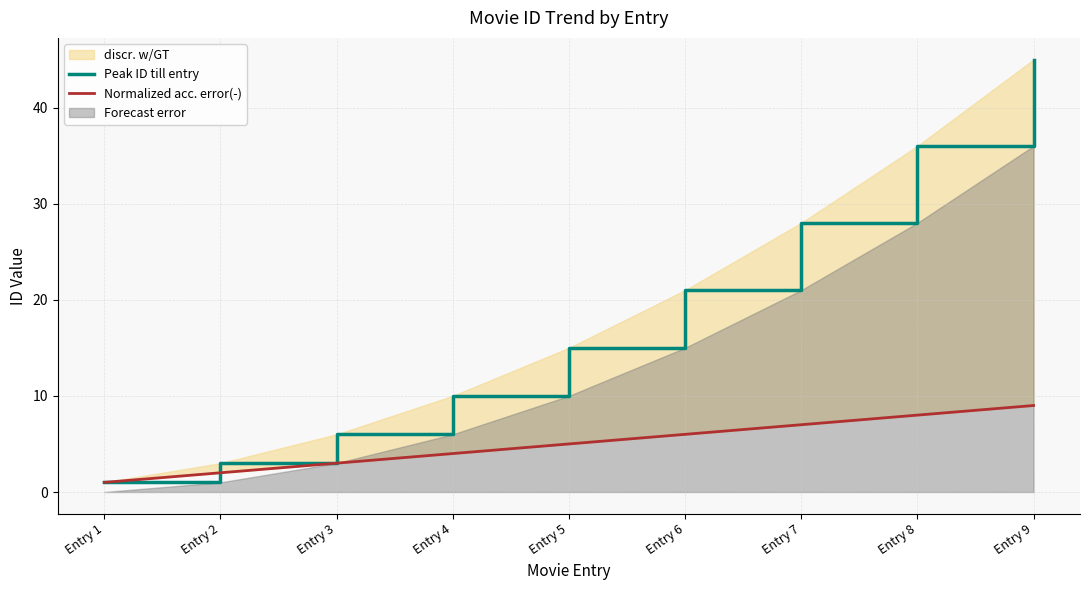

What is the value of the Peak ID till entry point at the 9th from the left?

45